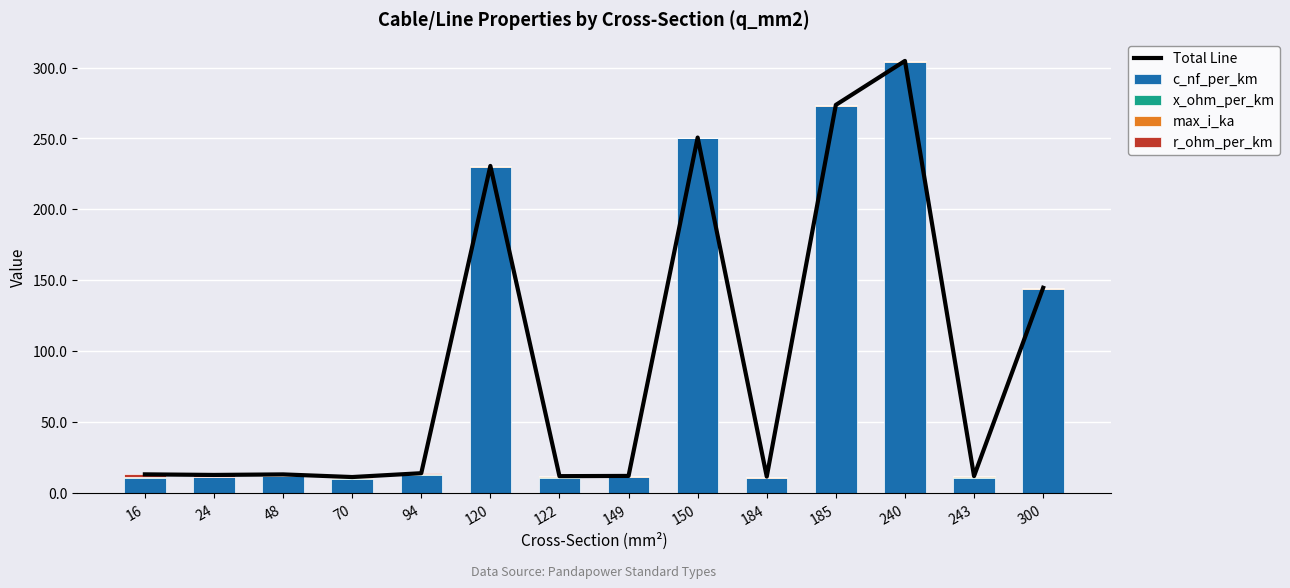

What is the difference between the maximum and minimum values in the r_ohm_per_km series?

1.8